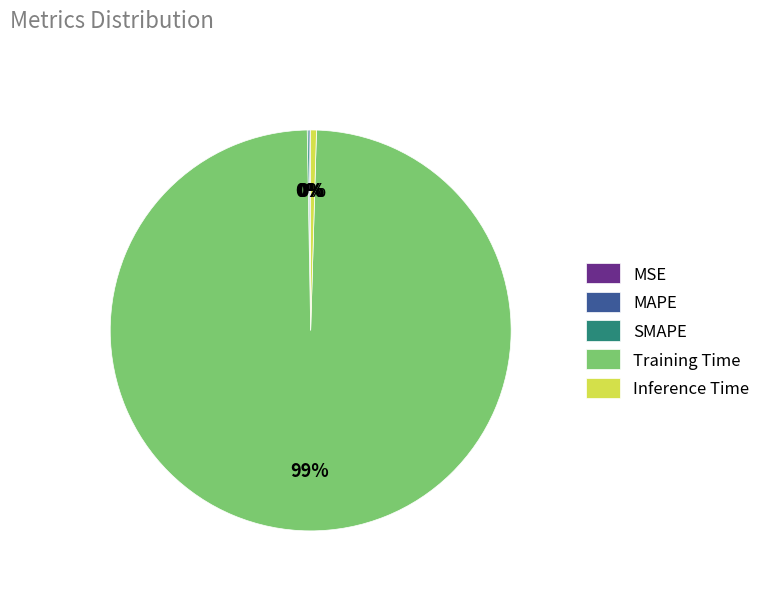

Which slice is the largest?

Training Time